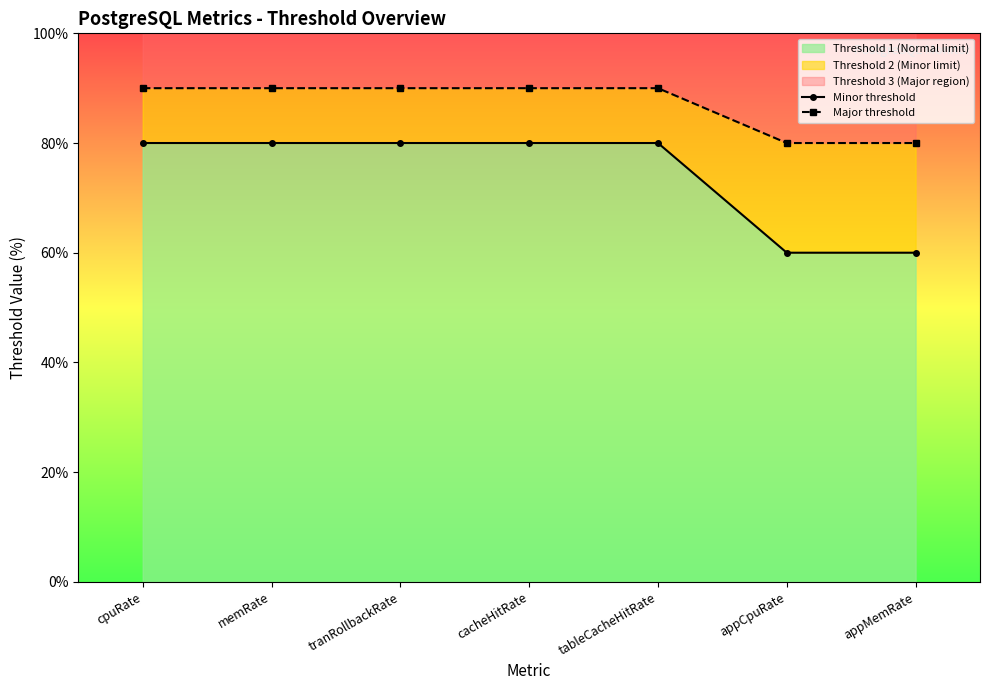

Reading right to left, transcribe all the data shown in this chart.

Minor threshold: appMemRate=60	appCpuRate=60	tableCacheHitRate=80	cacheHitRate=80	tranRollbackRate=80	memRate=80	cpuRate=80
Major threshold: appMemRate=80	appCpuRate=80	tableCacheHitRate=90	cacheHitRate=90	tranRollbackRate=90	memRate=90	cpuRate=90